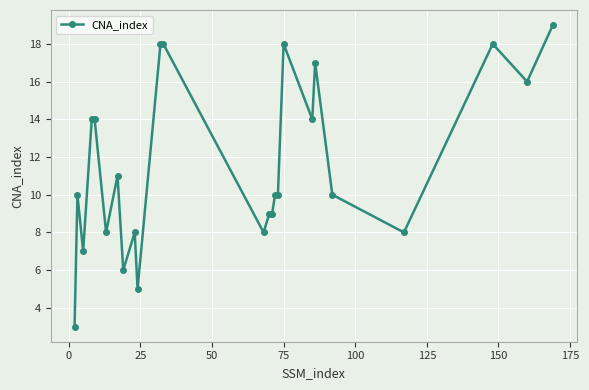

What is the sum of all values?

288